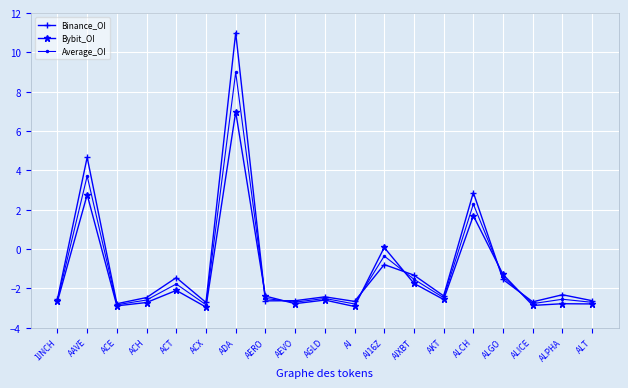

List the series in order of their peak value, highest first.

Binance_OI, Average_OI, Bybit_OI